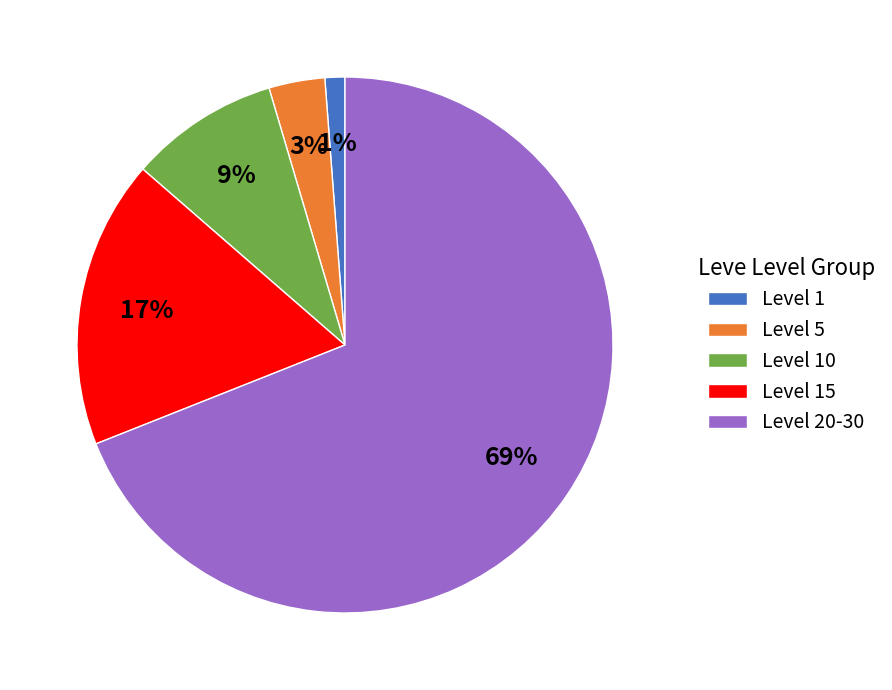

Count the number of slices in the pie.

5